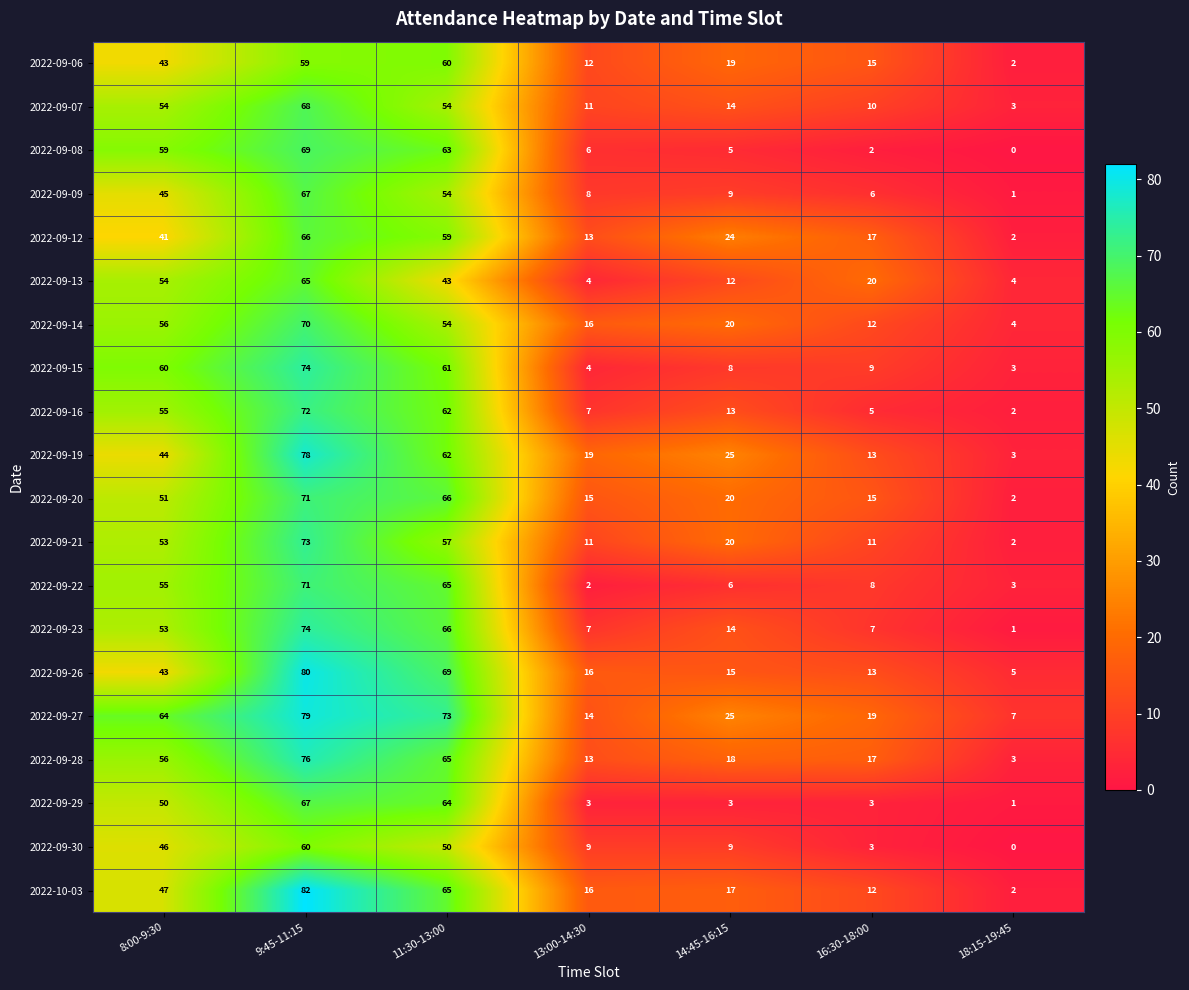

Which series has the widest spread of values?

2022-10-03